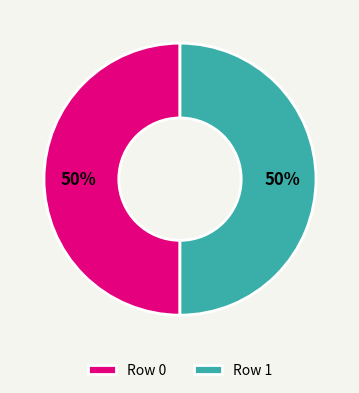

To the nearest percent, what percentage of the pie is Row 0?

50%